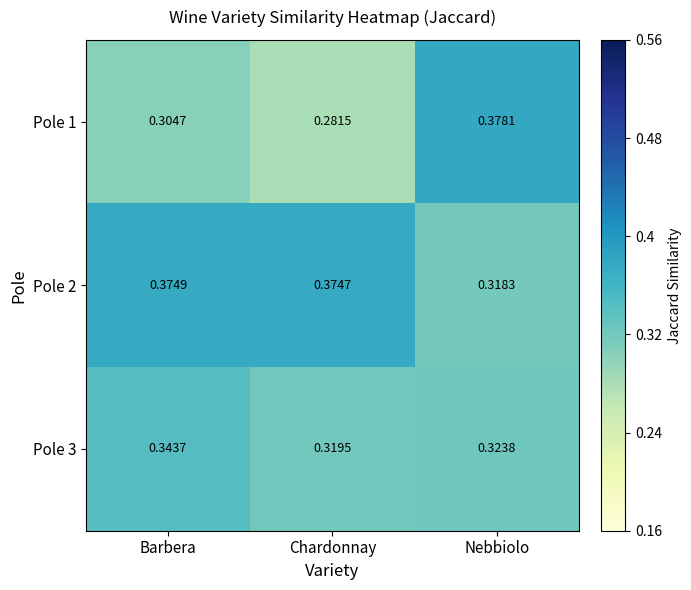

At which label does Pole 2 reach its minimum?

Nebbiolo